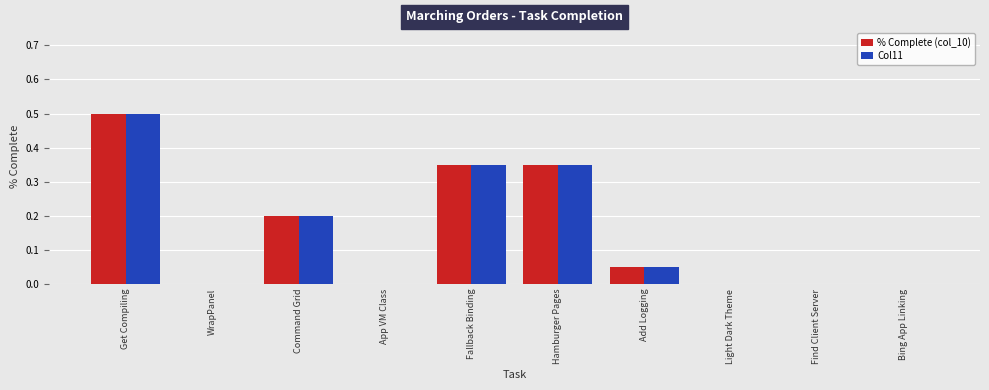

The value of % Complete (col_10) at Hamburger Pages is 0.2. True or false?

False